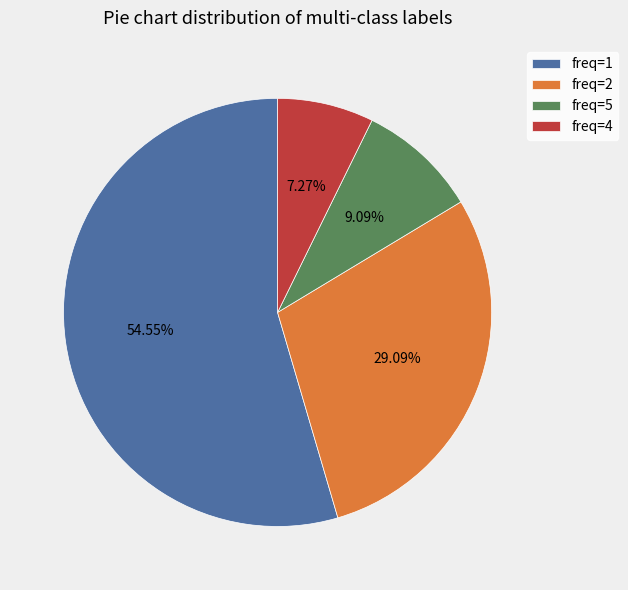

Is there any slice that represents more than half of the pie?

Yes